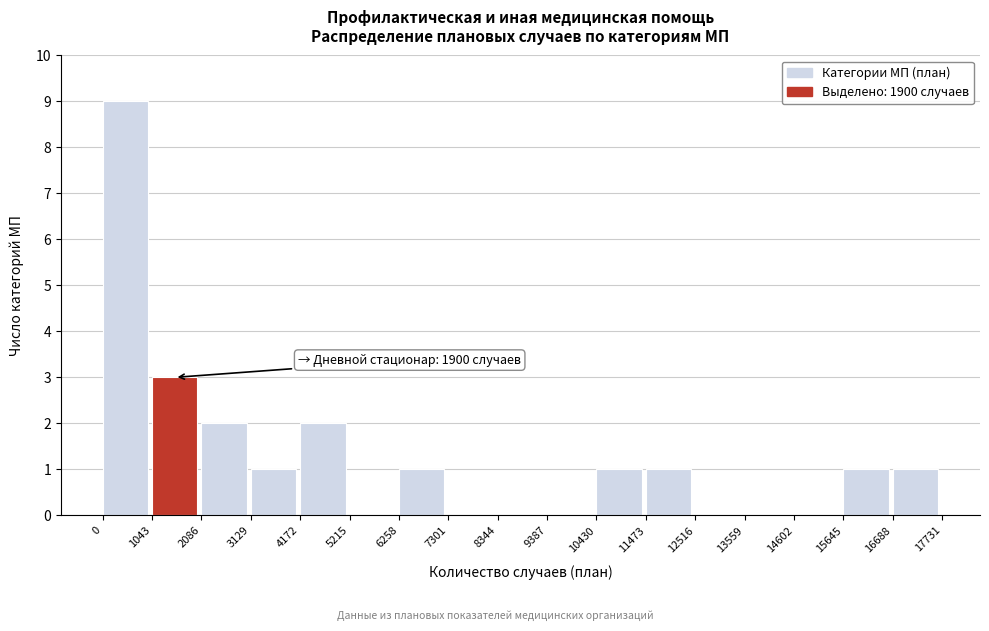

Over which range of the x-axis is the bar tallest?

0 to 1043